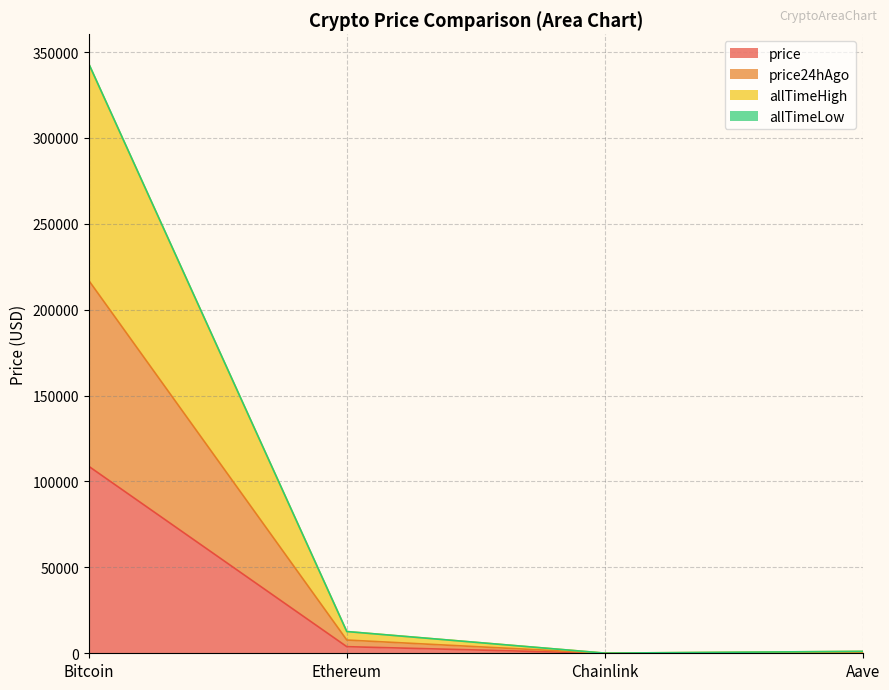

Which category has the highest value in the price series?

Bitcoin